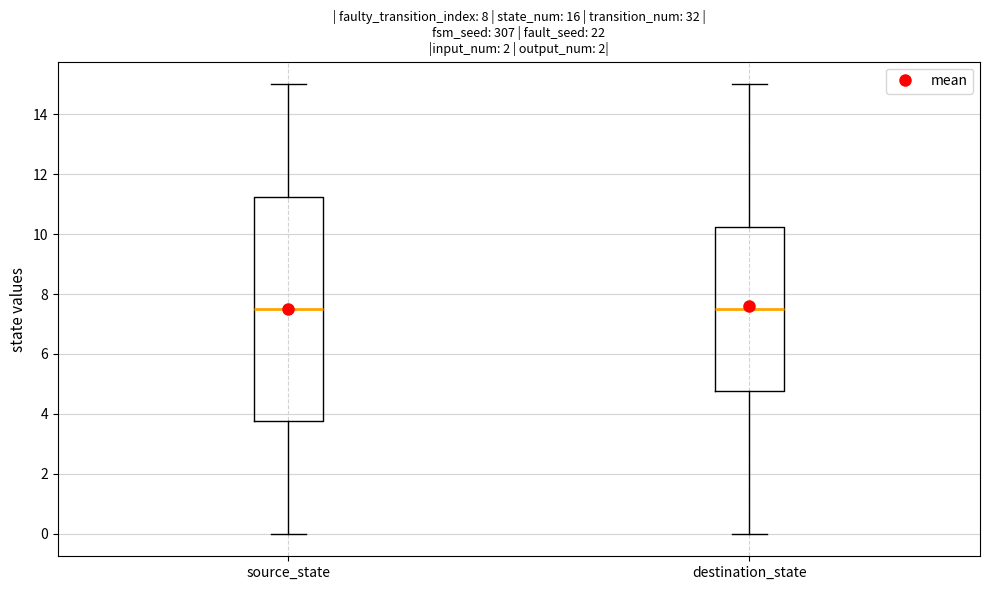

Which box is the tallest, from its lower edge to its upper edge?

source_state